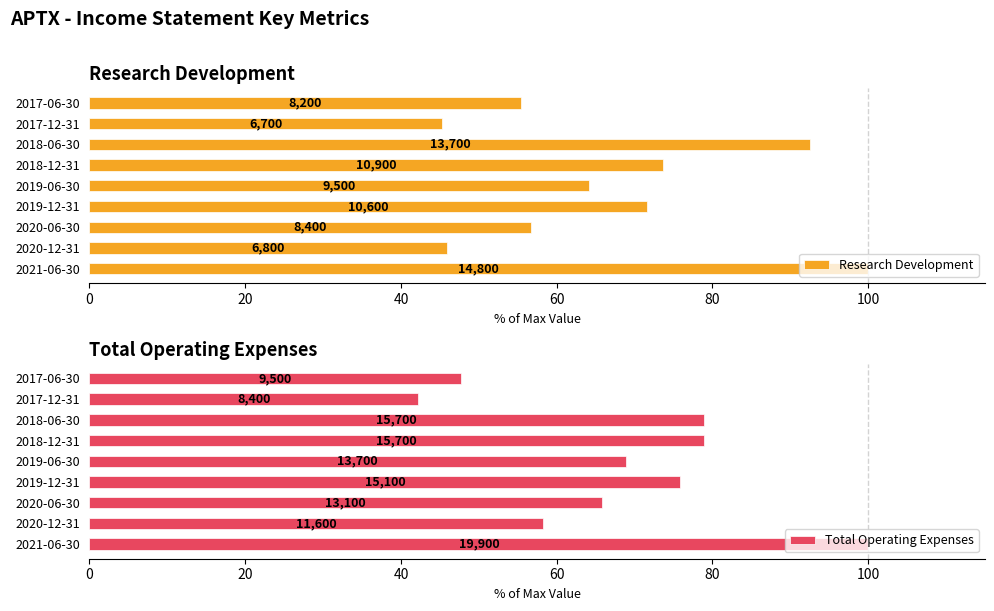

How many data points in Research Development are above 64?

5